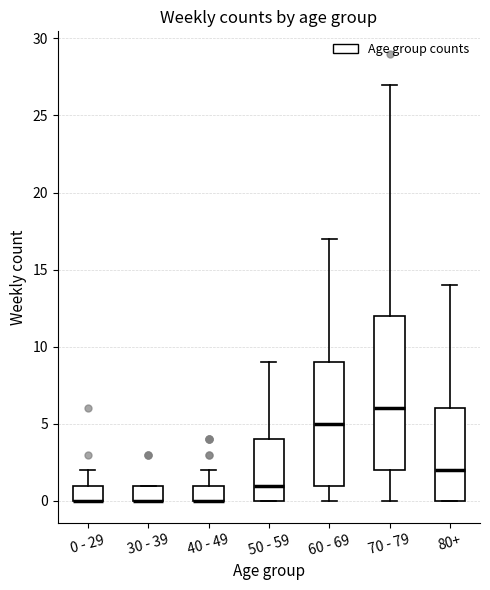

Reading left to right, read every box against the y-axis: the position of its median line, the range the box covers, and the ends of its whiskers. The values are not printed on the chart, so give them approximately, as read against the axis.

0 - 29: median 0 (drawn on the box's lower edge), box 0 to 1, whiskers 0 to 2
30 - 39: median 0 (drawn on the box's lower edge), box 0 to 1, whiskers 0 to 1
40 - 49: median 0 (drawn on the box's lower edge), box 0 to 1, whiskers 0 to 2
50 - 59: median 1, box 0 to 4, whiskers 0 to 9
60 - 69: median 5, box 1 to 9, whiskers 0 to 17
70 - 79: median 6, box 2 to 12, whiskers 0 to 27
80+: median 2, box 0 to 6, whiskers 0 to 14